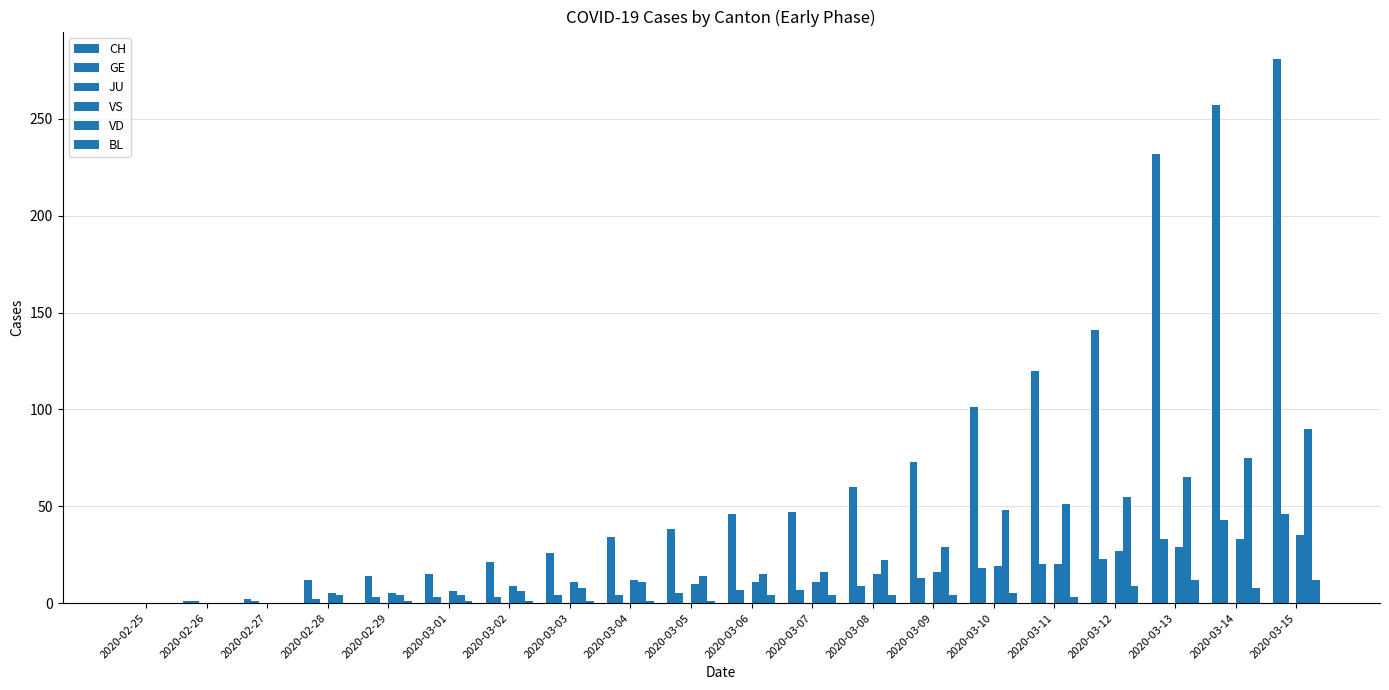

Is it true that CH equals 20 at 2020-03-07?

False